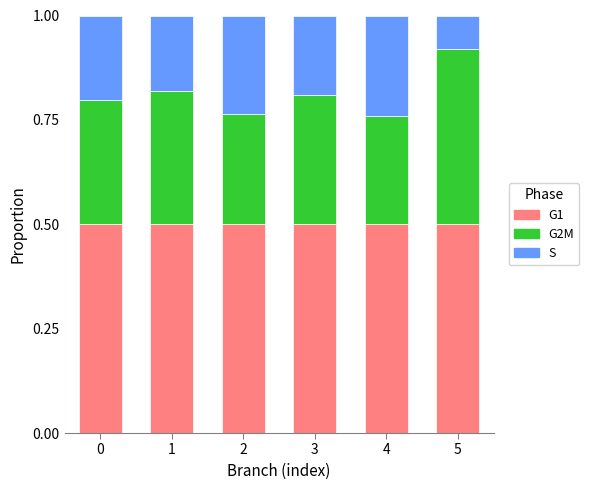

How many bars are there in total?

6